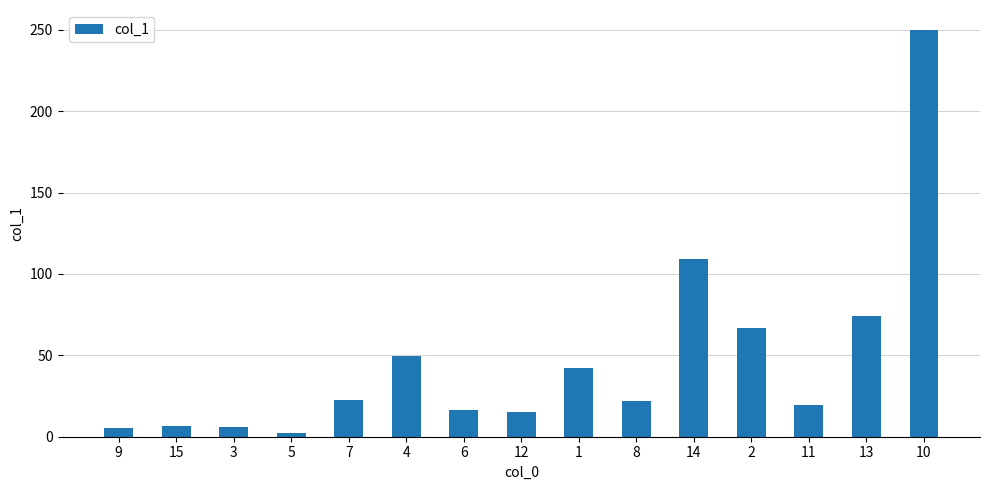

What is the average value?

47.3